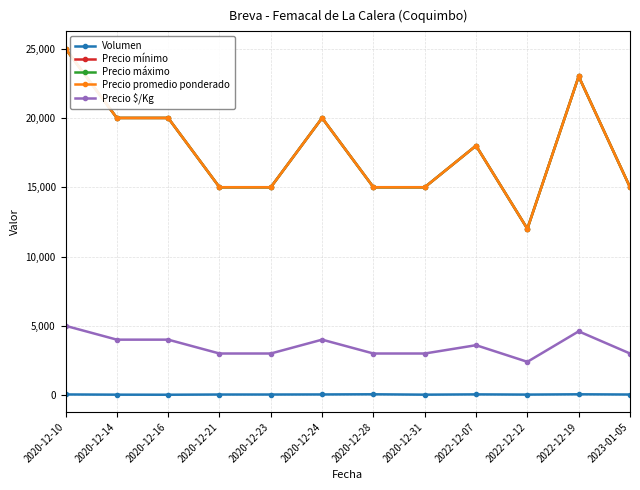

What are all the series names shown in the legend?

Volumen, Precio mínimo, Precio máximo, Precio promedio ponderado, Precio $/Kg